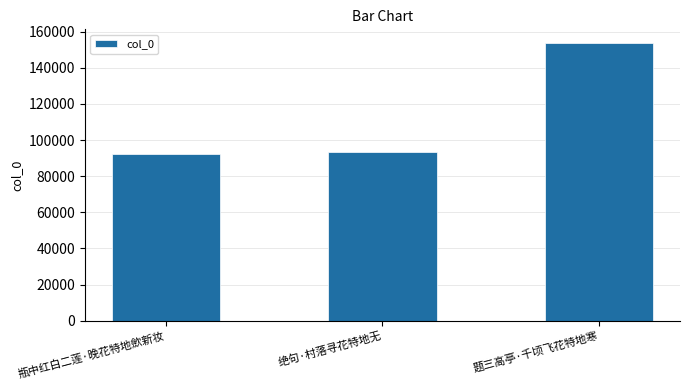

Approximately how many times larger is the value at 瓶中红白二莲·晚花特地歛新妆 compared to 绝句·村落寻花特地无?

1.0